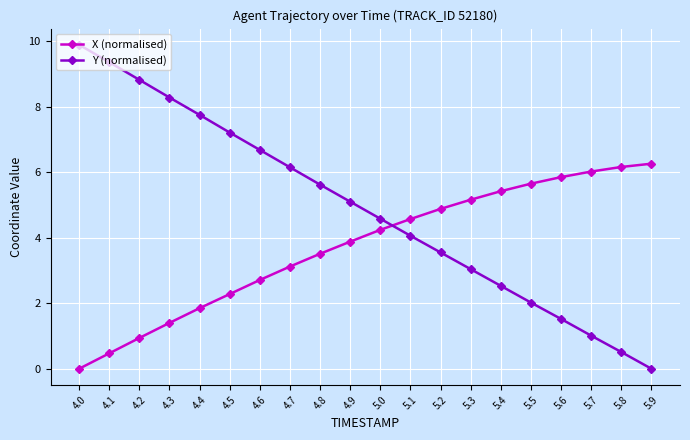

The Y (normalised) series shows 2.5 at 5.4. True or false?

True